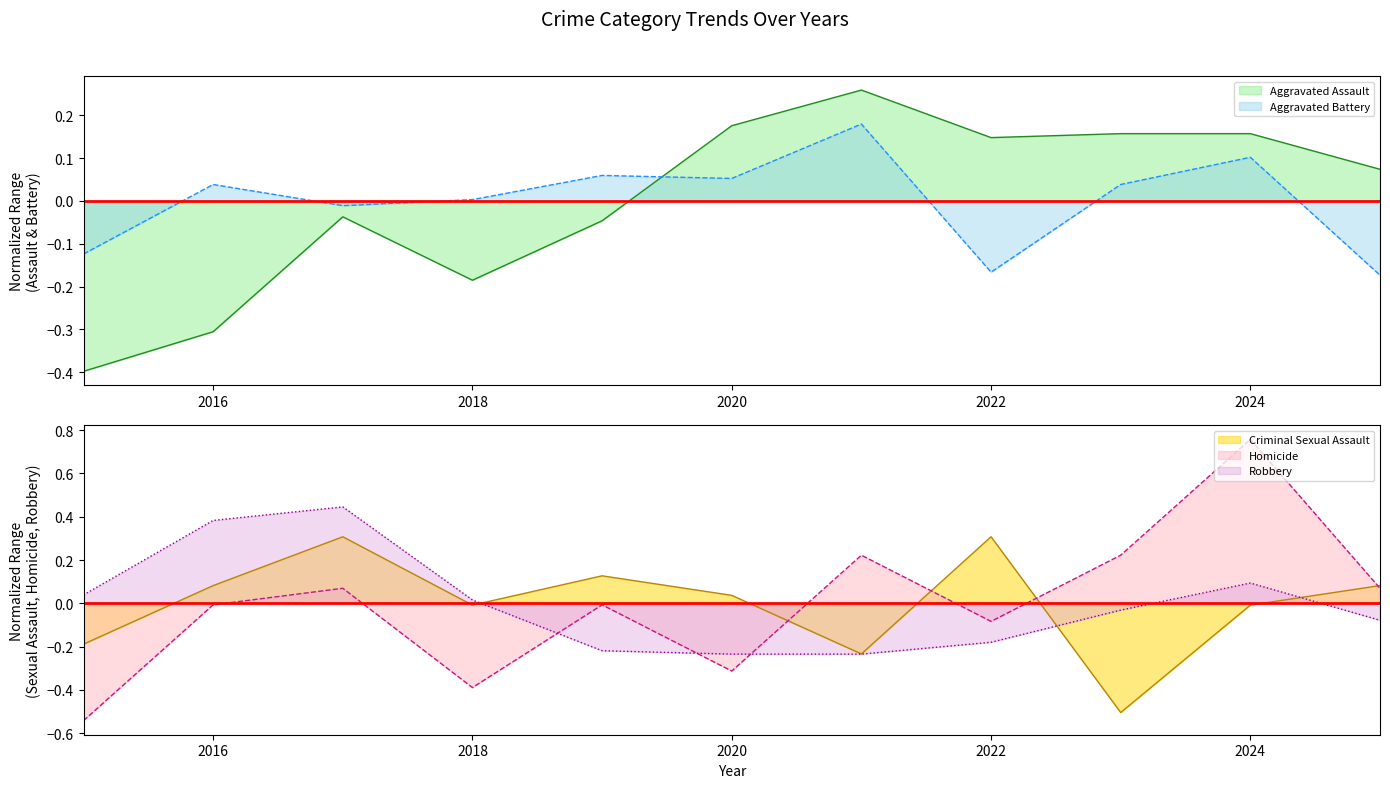

How many series are shown in this chart?

5